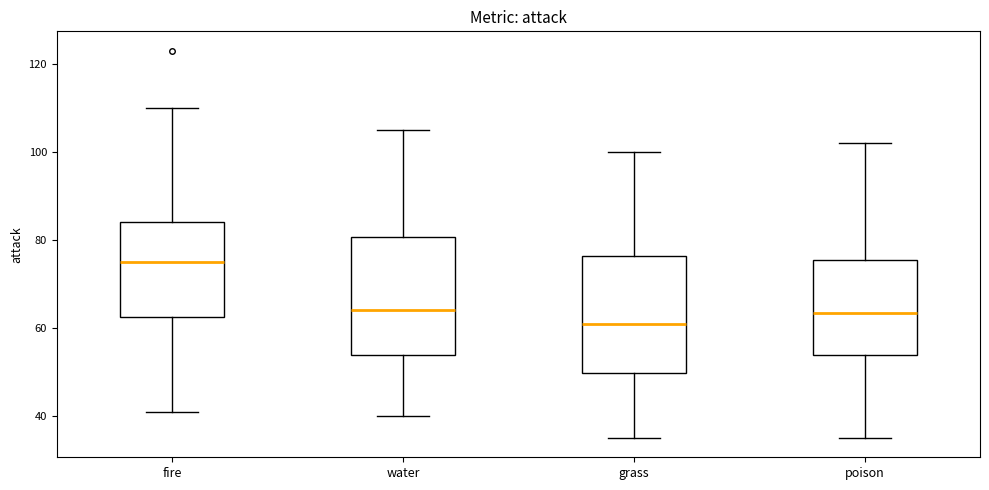

Where does the lower whisker of the box for water end on the y-axis? The values are not printed on the chart, so give them approximately, as read against the axis.

40